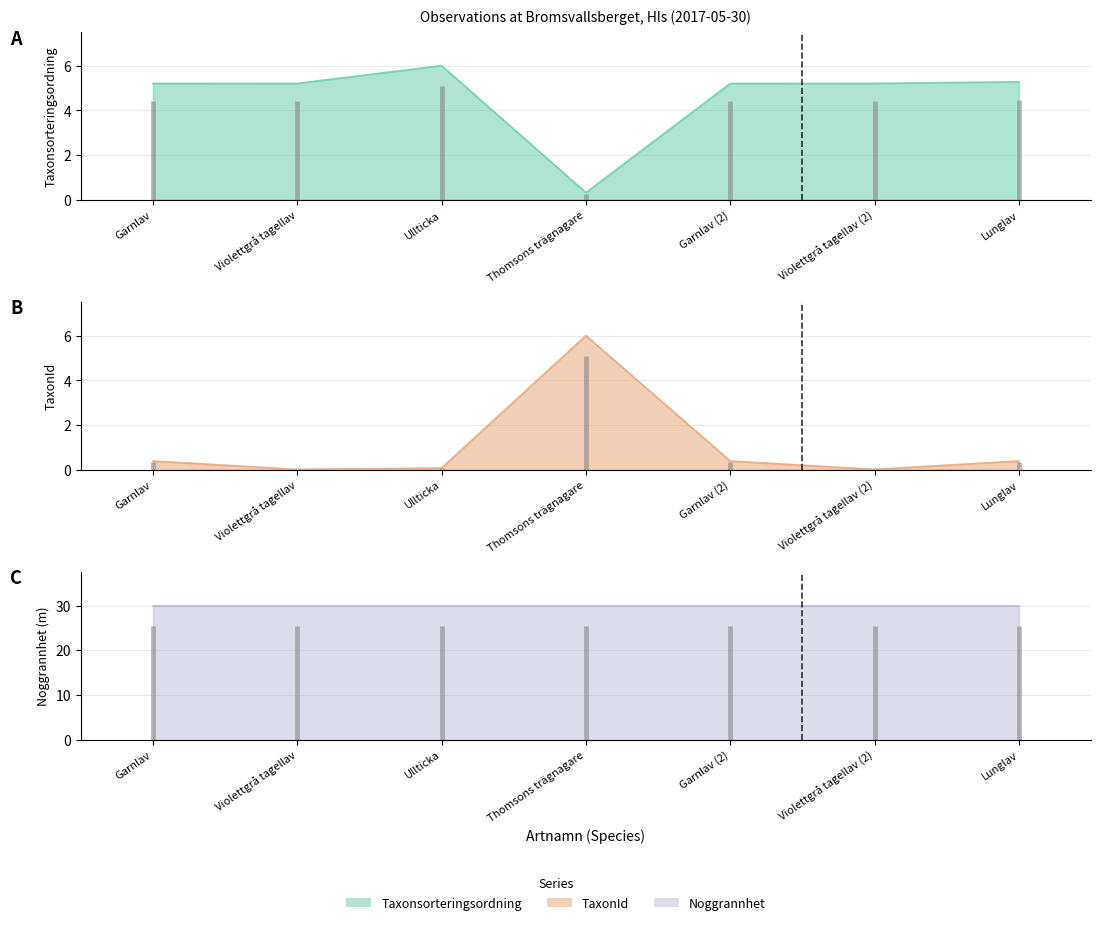

Is it true that TaxonId equals 0.4 at Garnlav?

True